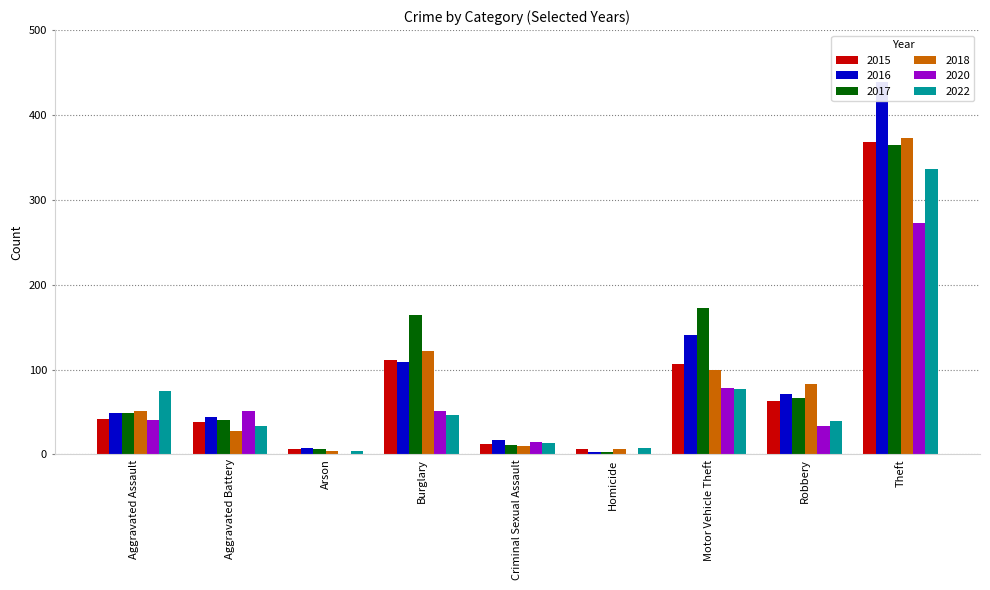

What is the spread (max minus min) of values at Theft?

166